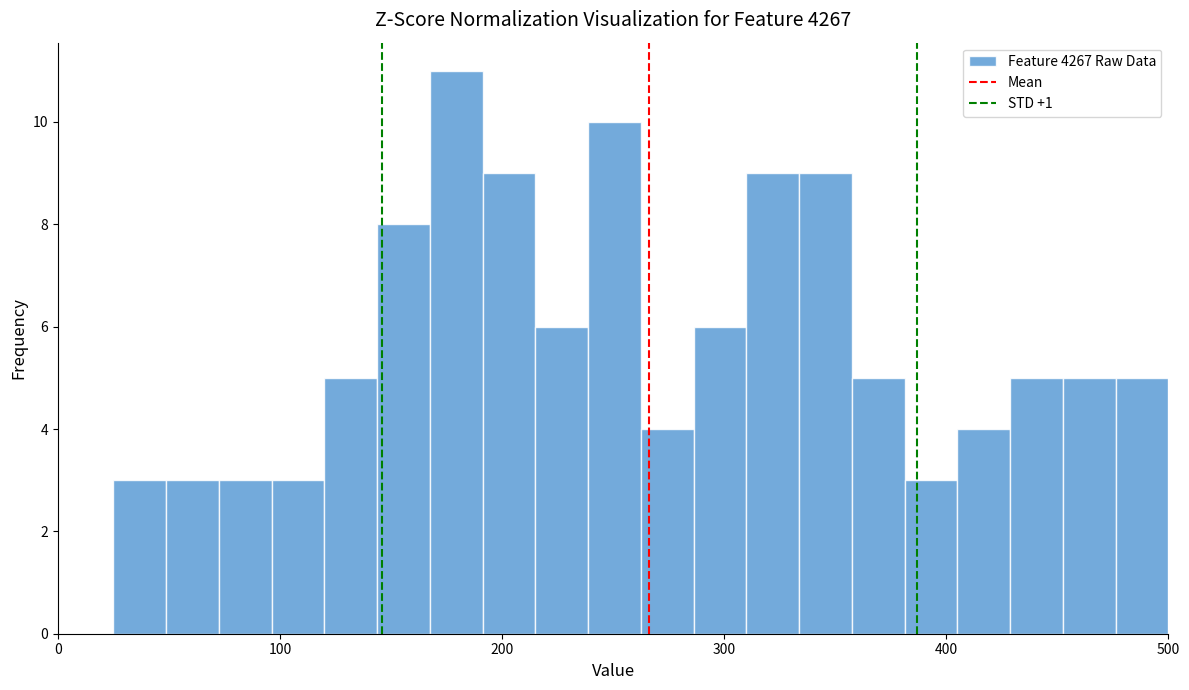

Around what value on the x-axis is the tallest bar? Give the approximate position of its centre, as read against the axis.

180